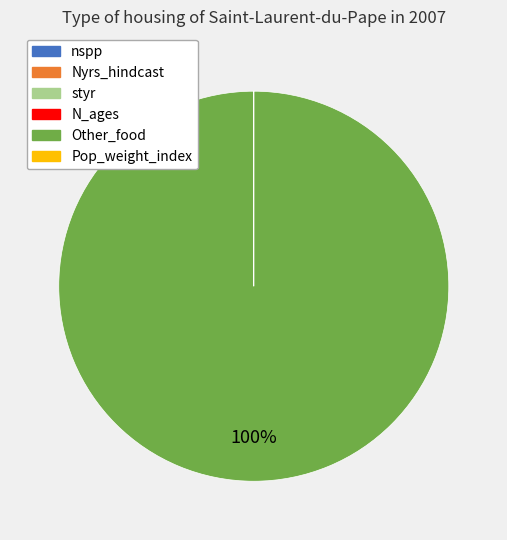

To the nearest percent, what is the difference between the largest and smallest slice percentages?

100%